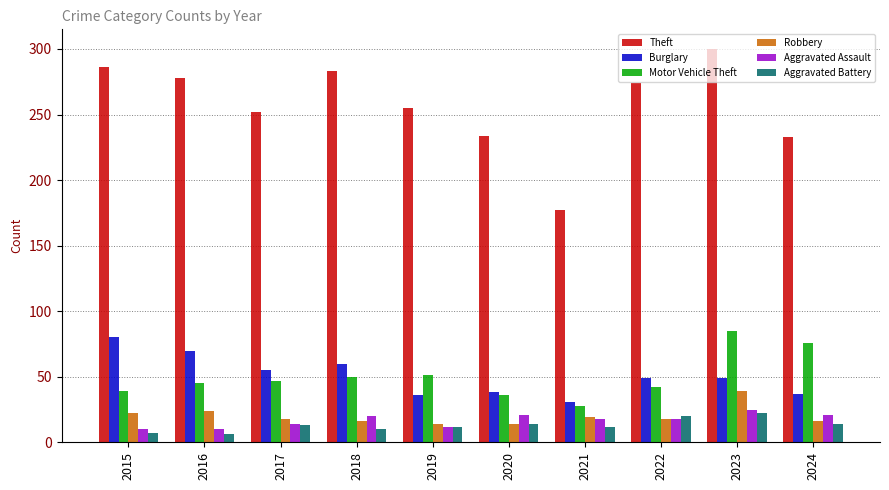

How many distinct data groups are displayed?

6